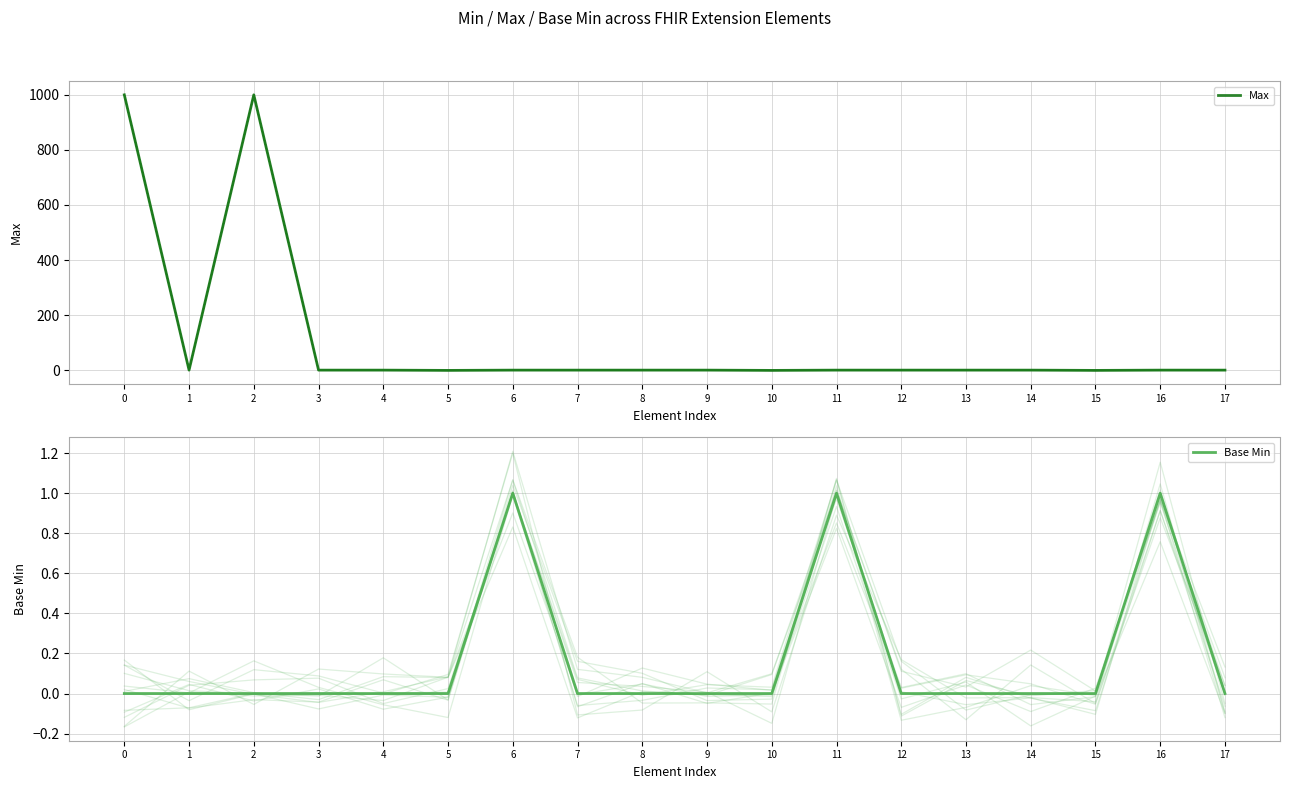

Is it true that Base Min equals 0 at 1?

True